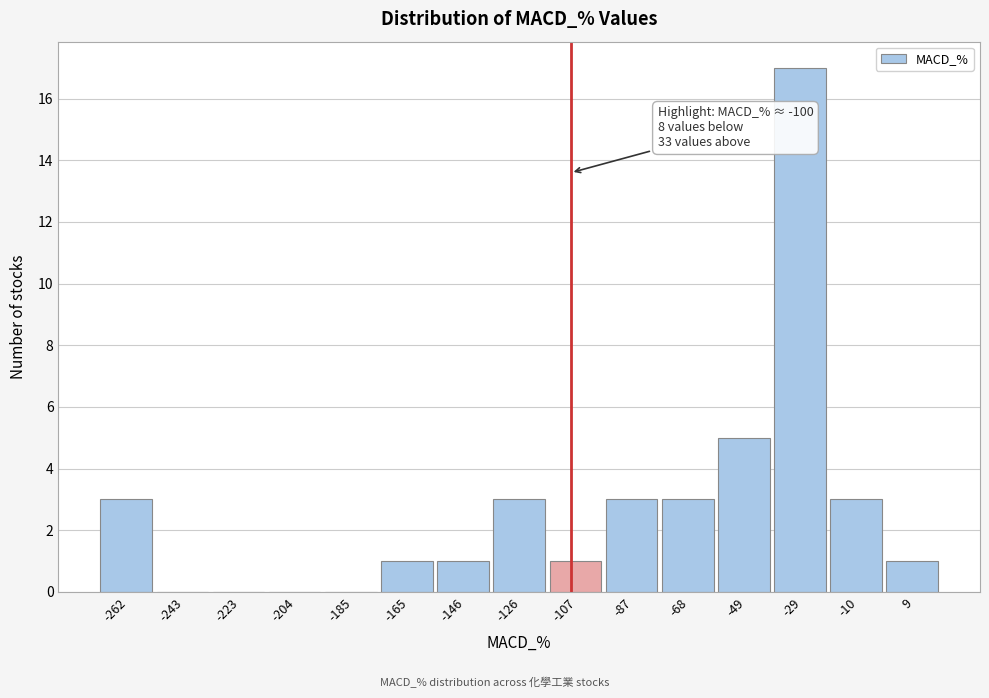

Reading left to right, list all the values displayed in this chart.

-262=3	-243=0	-223=0	-204=0	-185=0	-165=1	-146=1	-126=3	-107=1	-87=3	-68=3	-49=5	-29=17	-10=3	9=1